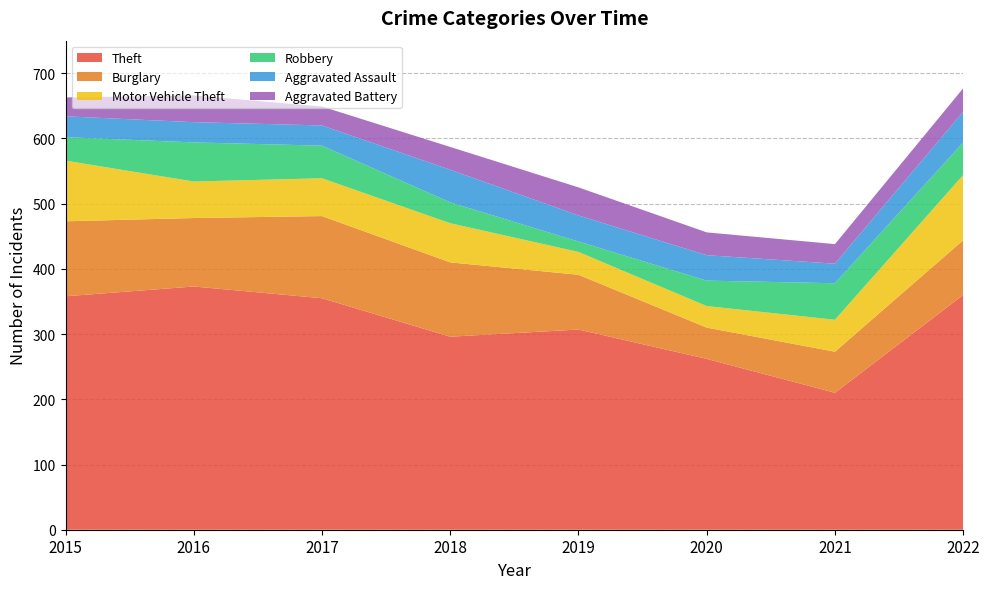

Reading right to left, list all the values displayed in this chart.

Theft: 360	210	262	307	296	355	373	358
Burglary: 84	63	48	84	114	126	105	115
Motor Vehicle Theft: 100	49	33	35	60	58	56	93
Robbery: 50	56	39	16	32	50	60	36
Aggravated Assault: 47	30	39	40	50	31	31	32
Aggravated Battery: 36	30	35	43	35	29	41	29